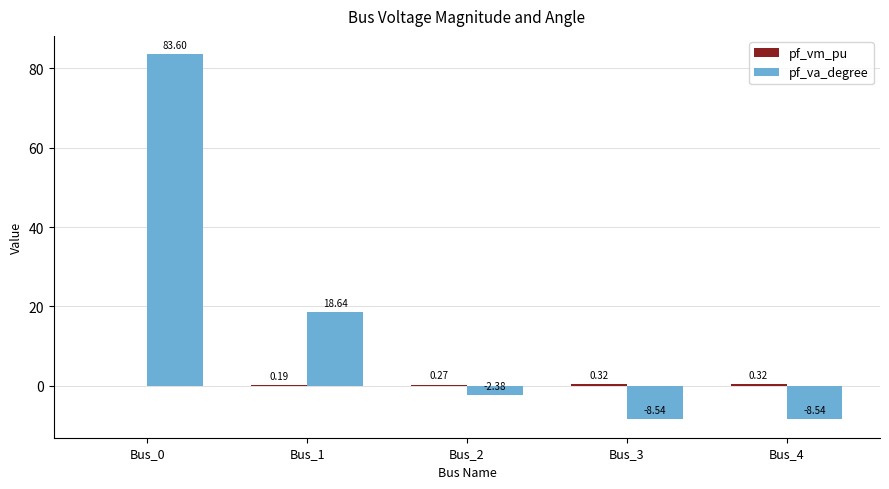

Between Bus_1 and Bus_2, which series saw the biggest shift?

pf_va_degree